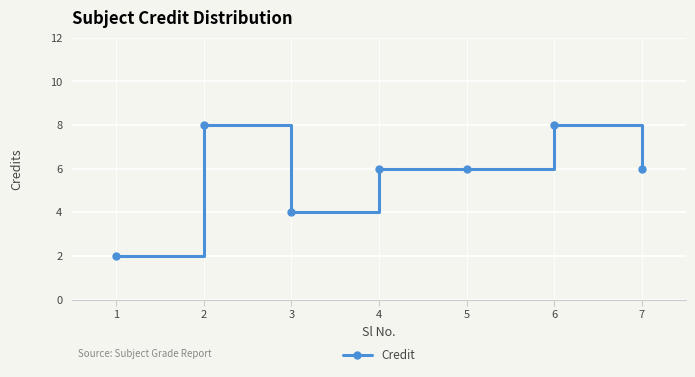

What is the approximate value at 5?

6